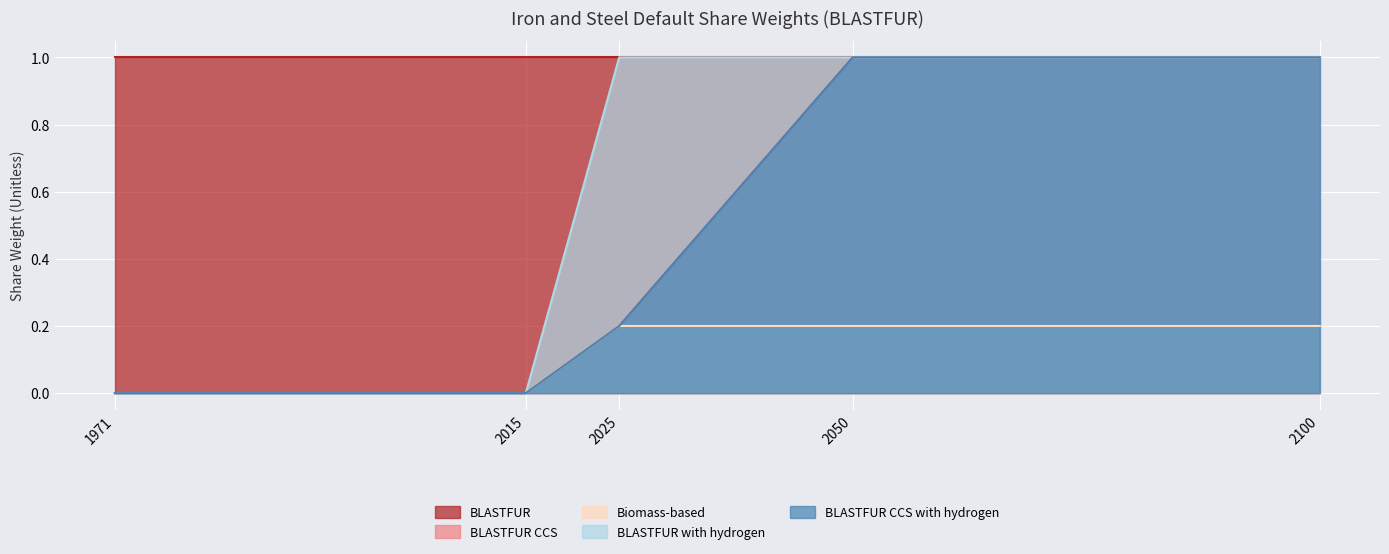

The value of BLASTFUR with hydrogen at 2025 is 1.0. True or false?

True